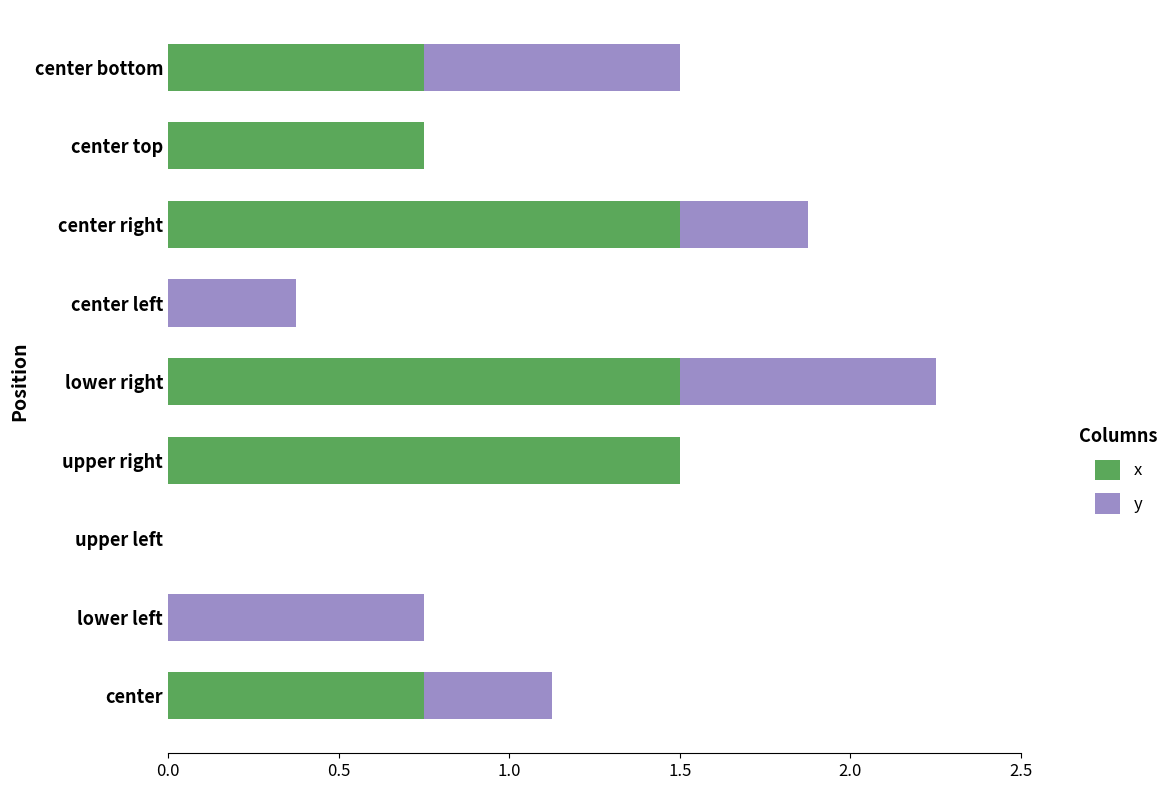

The x series shows 1.5 at center right. True or false?

True